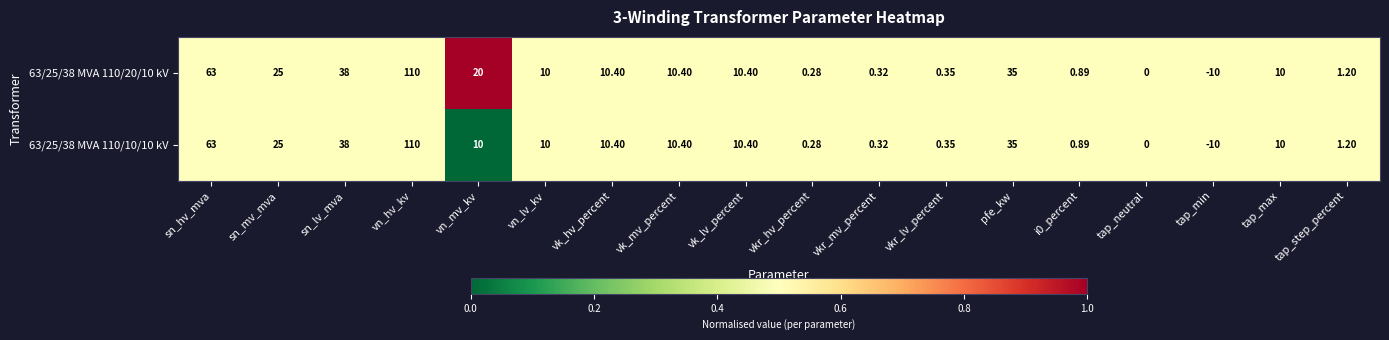

At which label does 63/25/38 MVA 110/10/10 kV reach its peak?

vn_hv_kv